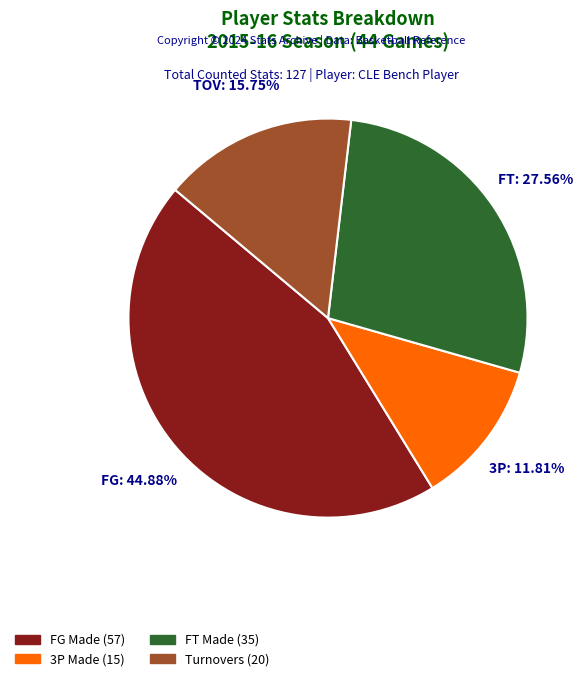

Is there a majority slice in this chart?

No